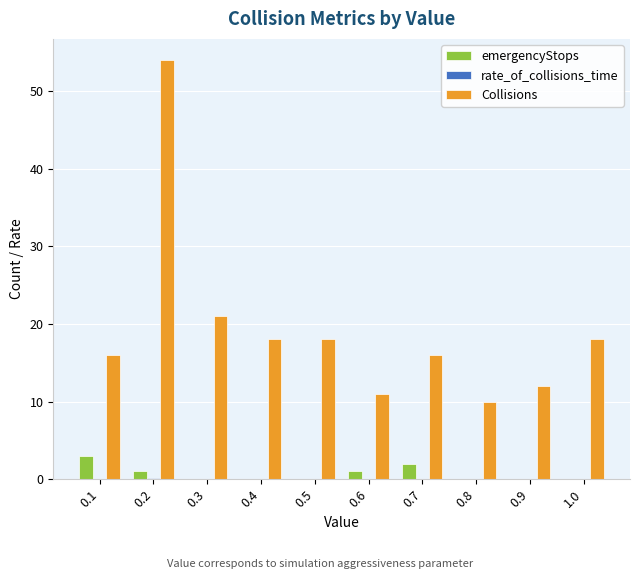

Which series has the largest total across all categories?

Collisions